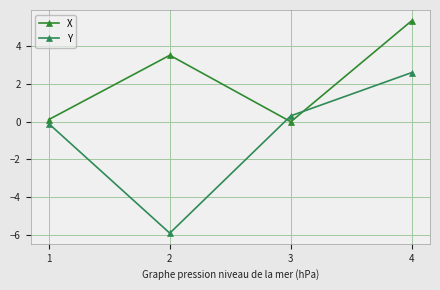

Where is X nearest to the value 2?

2